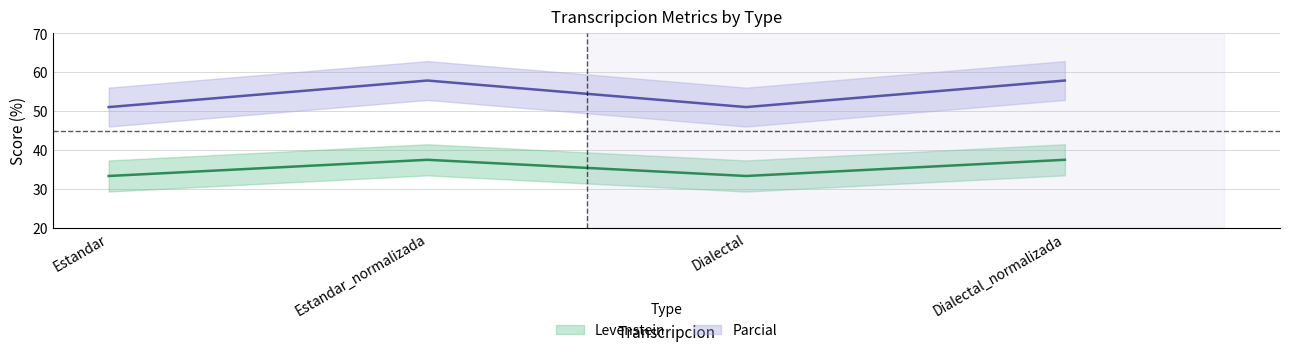

What is the label of the 3rd point from the right?

Estandar_normalizada